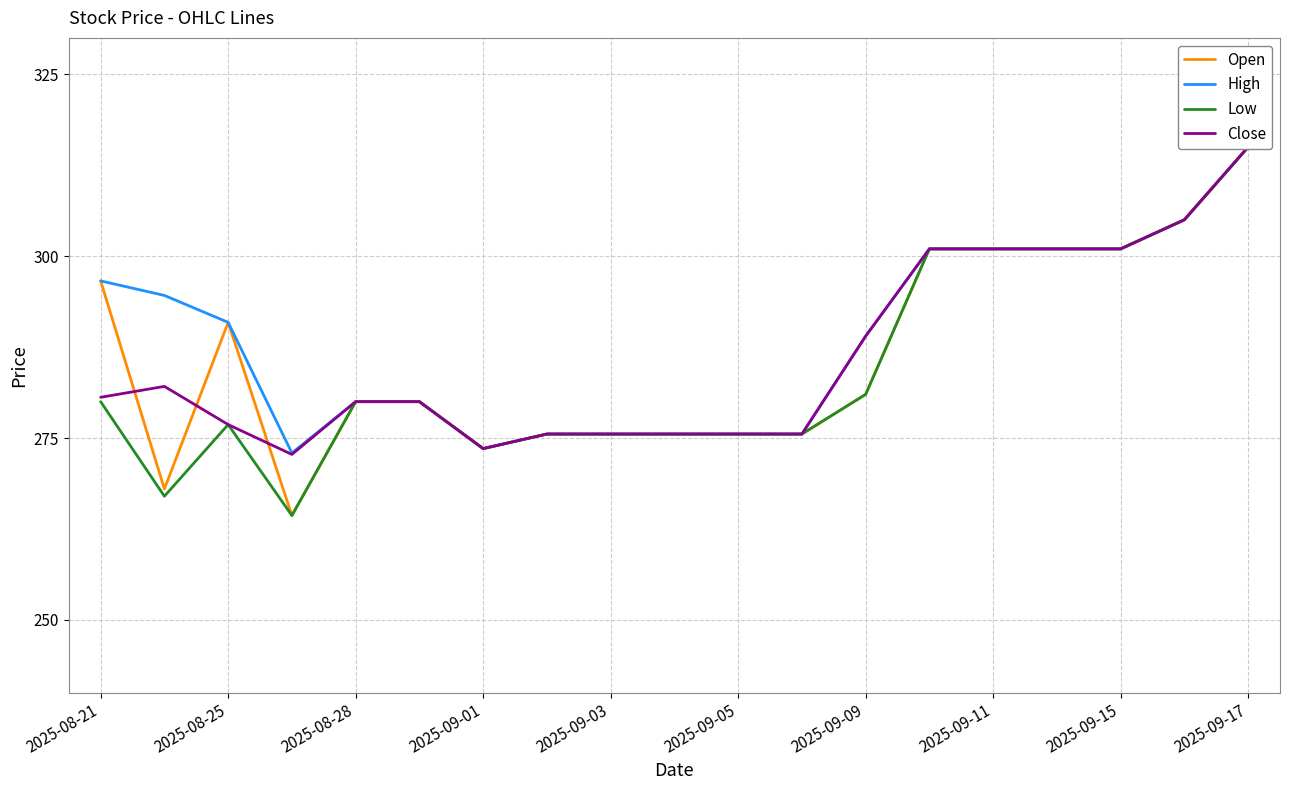

What is the sum of all Low values?

5404.5